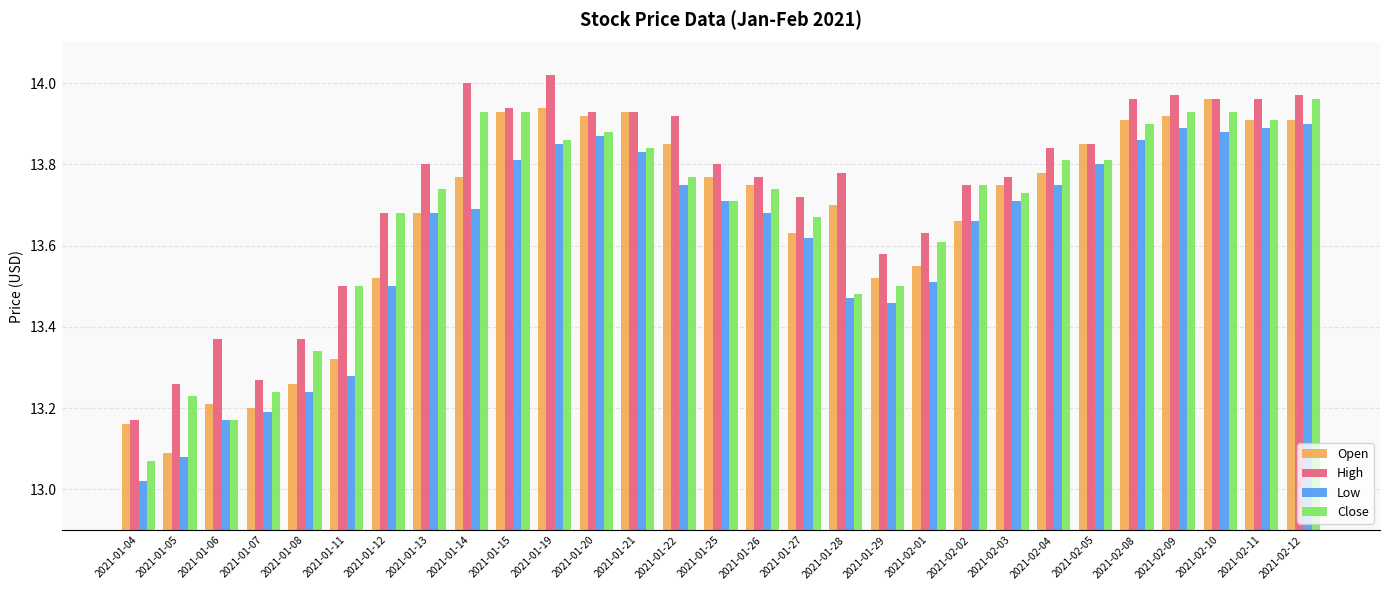

What are all the series names shown in the legend?

Open, High, Low, Close